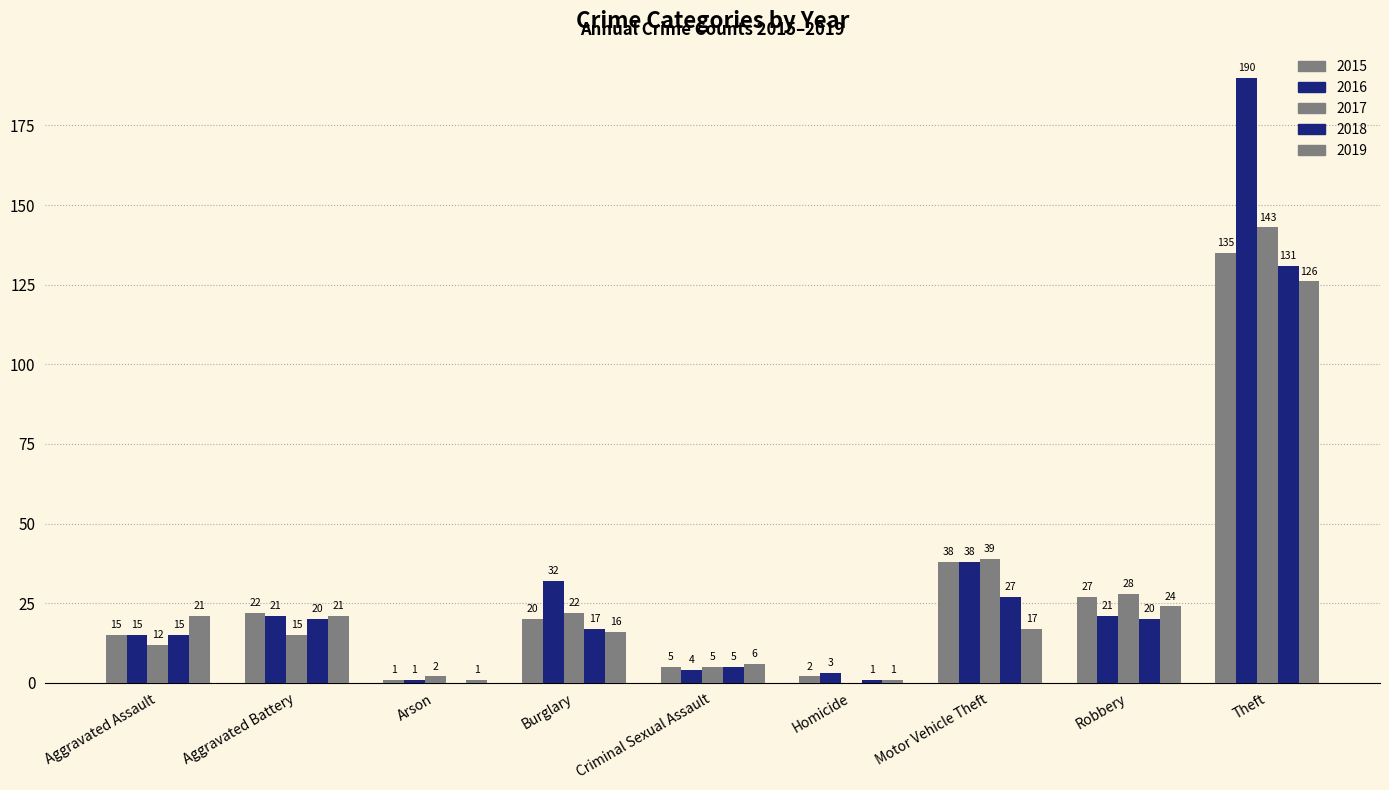

Does the chart contain stacked bars?

No